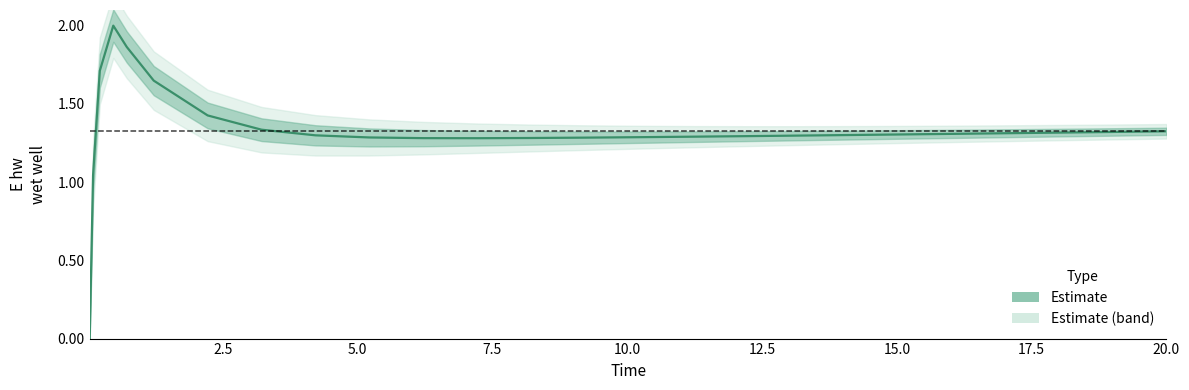

At which category does the data reach its first local valley?

11